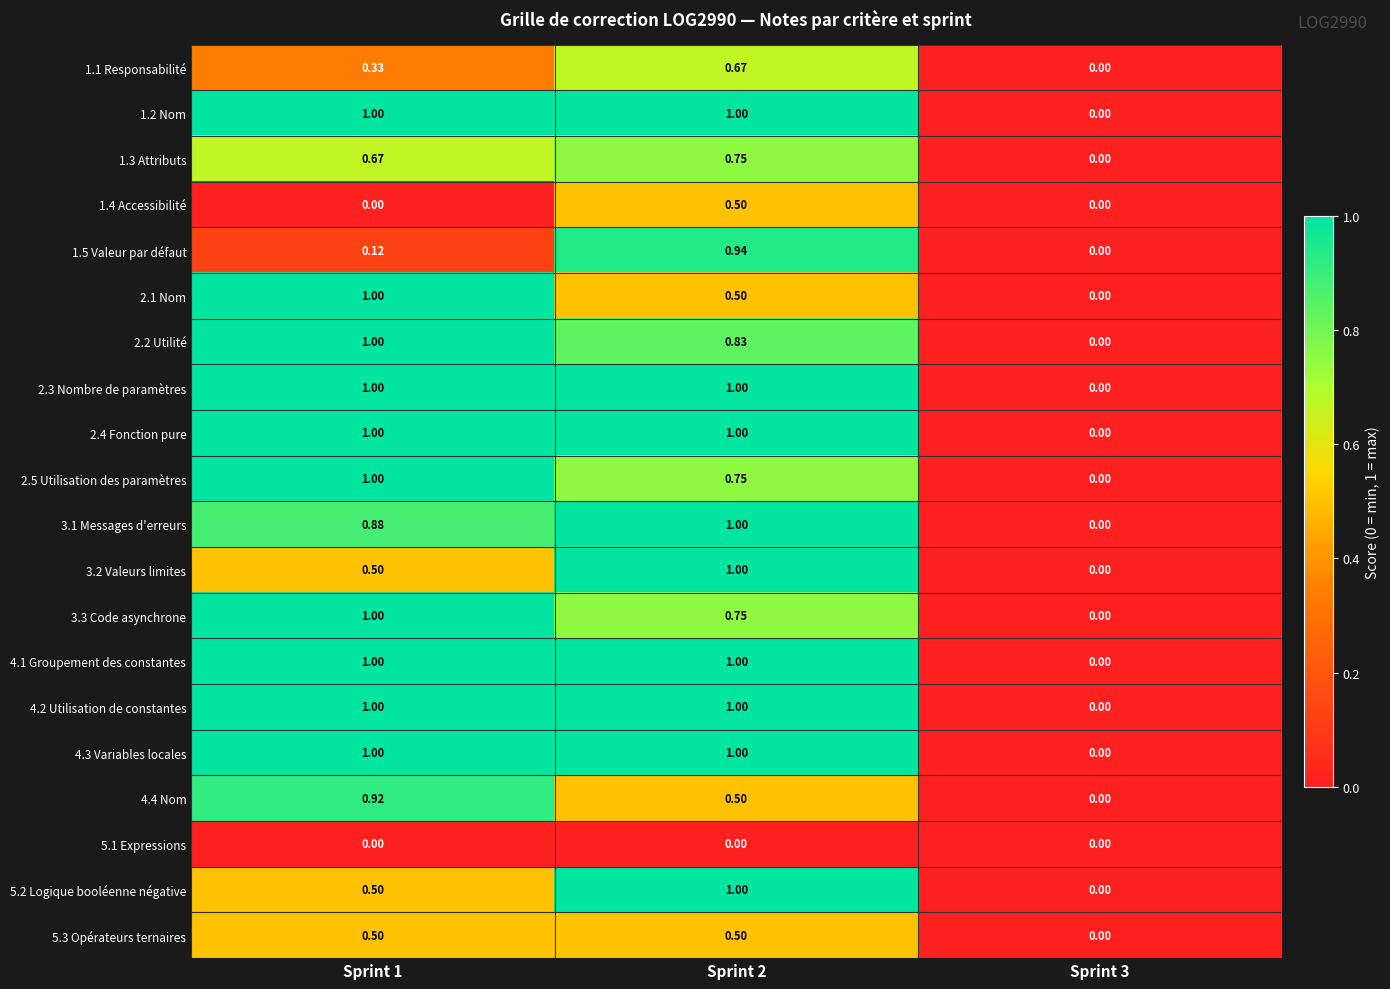

Is the value of 1.1 Responsabilité at Sprint 1 greater than the value of 5.3 Opérateurs ternaires at Sprint 1?

No